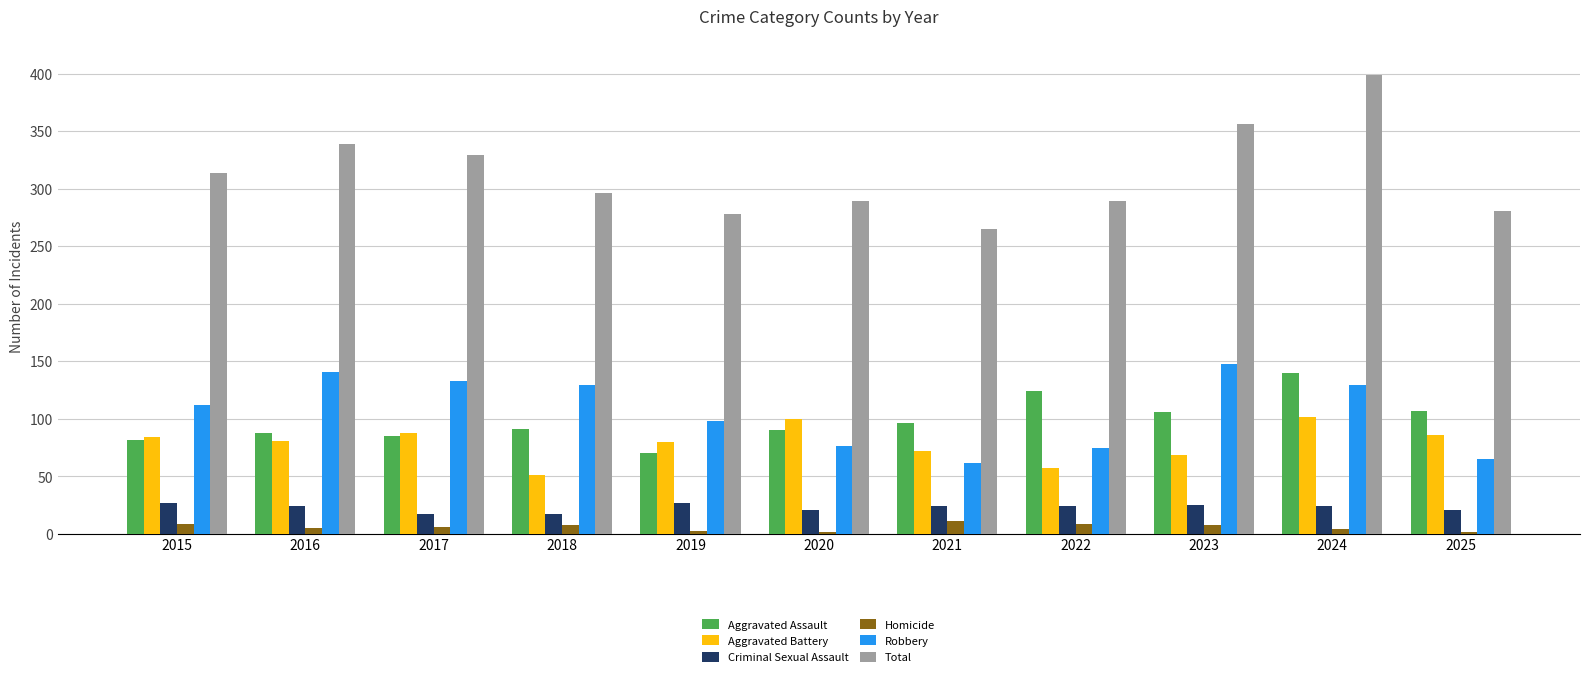

Which series has the widest spread of values?

Total